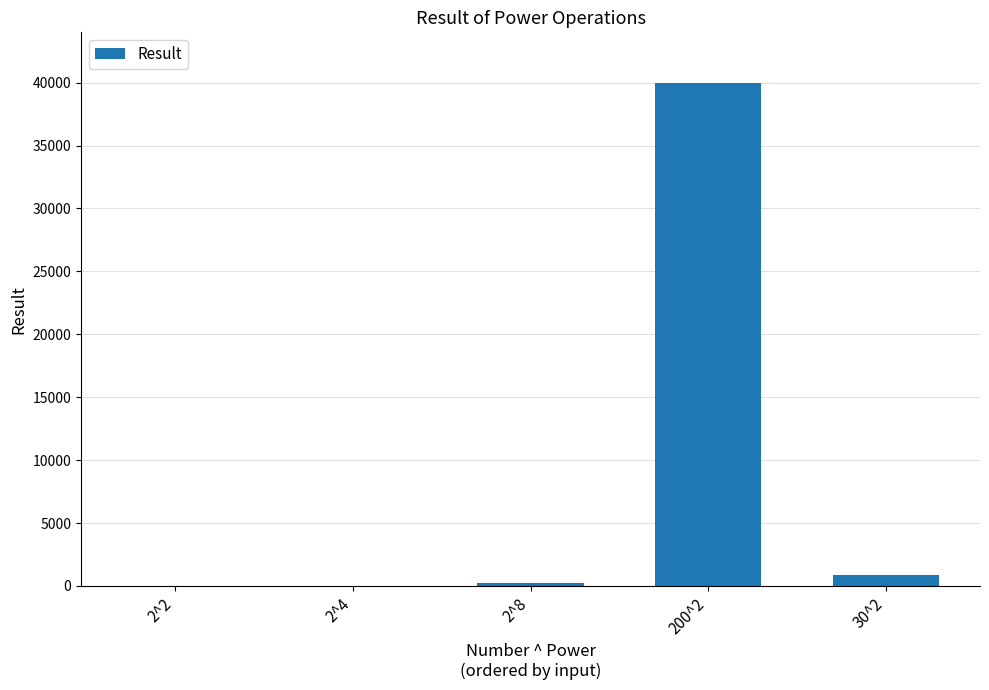

Which label corresponds to the largest value in the chart?

200^2